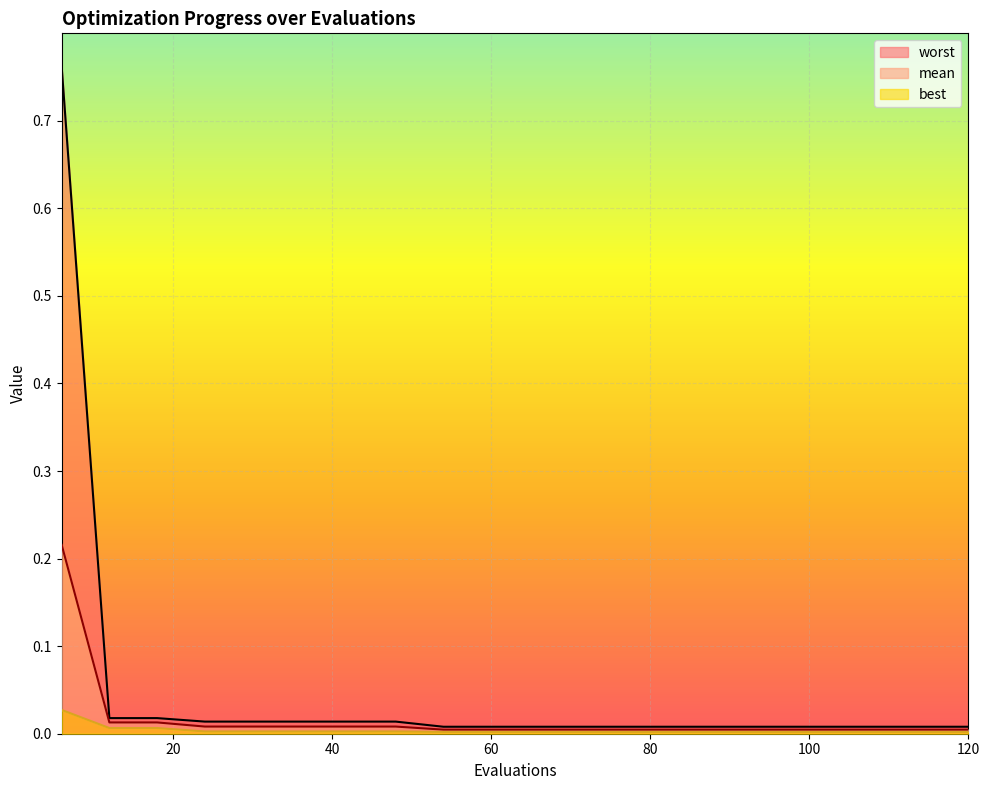

Is the value of mean at 12 greater than the value of best at 42?

Yes